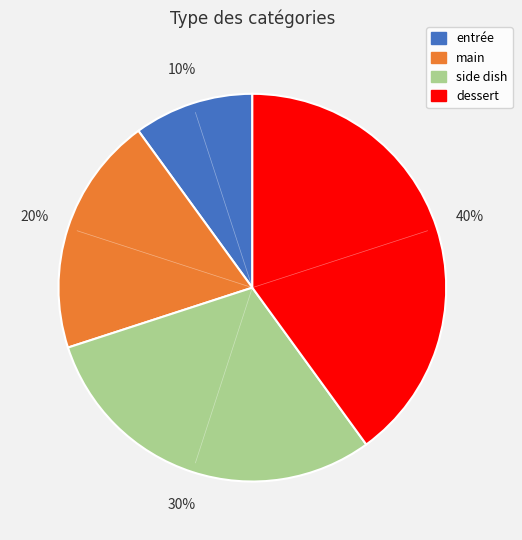

Between entrée and main, which is larger?

main